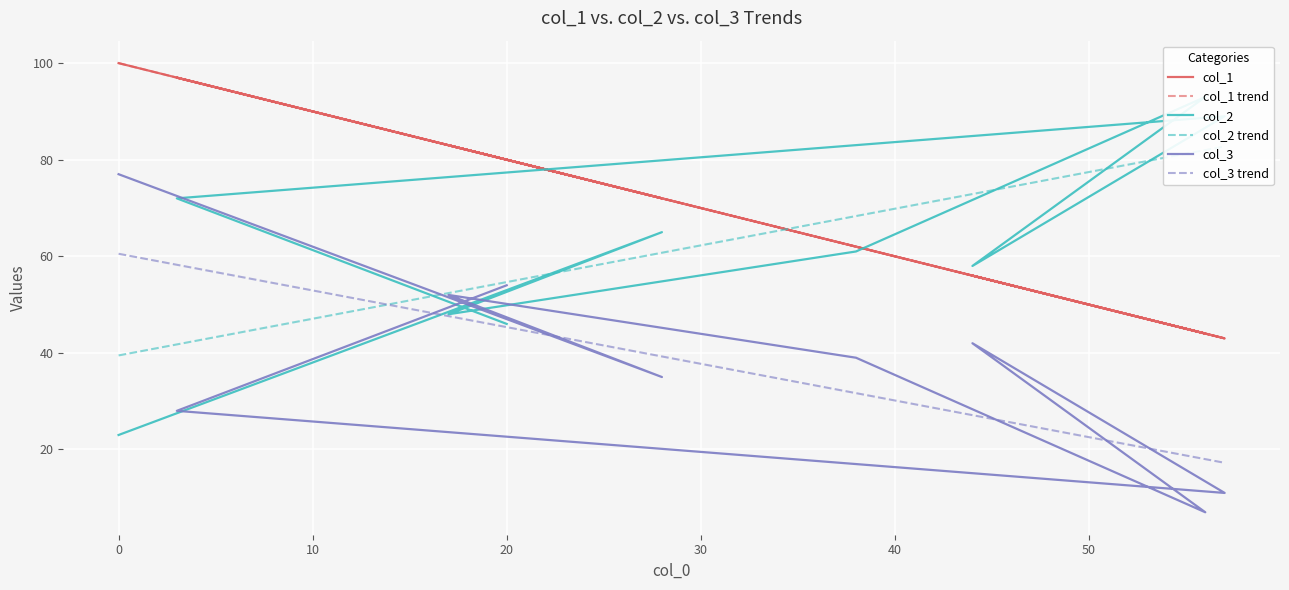

Reading left to right, extract all data points from this chart.

col_1: 20=80	3=97	57=43	44=56	56=44	38=62	17=83	28=72	0=100
col_2: 20=46	3=72	57=89	44=58	56=93	38=61	17=48	28=65	0=23
col_3: 20=54	3=28	57=11	44=42	56=7	38=39	17=52	28=35	0=77